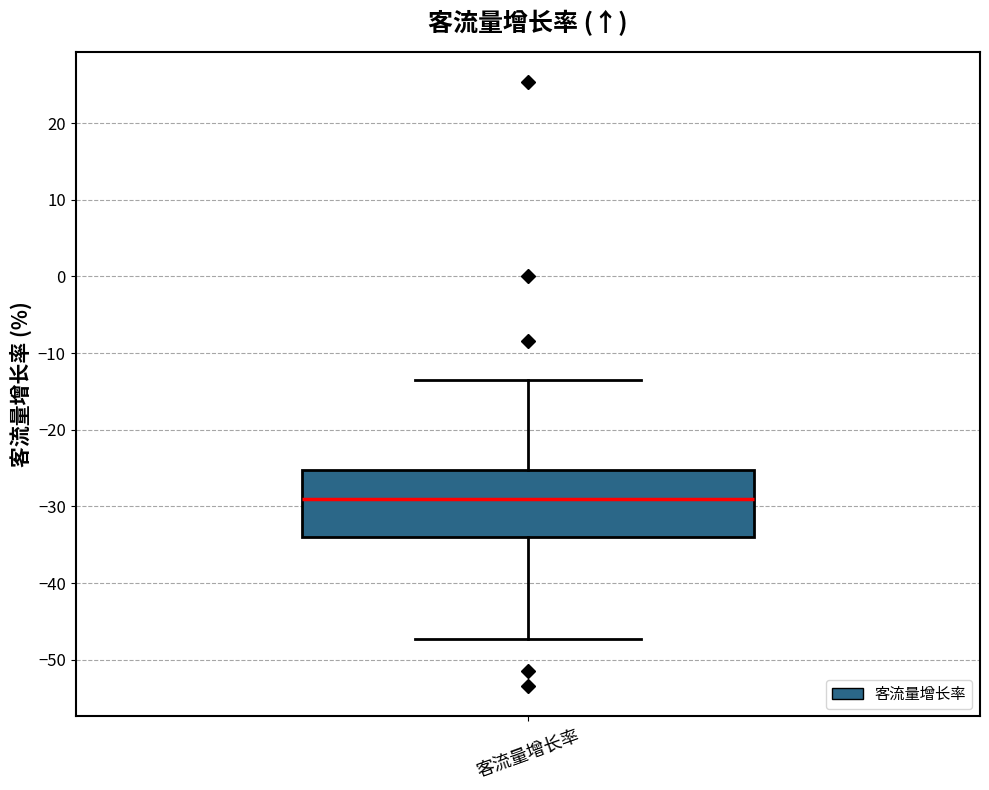

Read this box plot against the y-axis: the position of the median line, the range covered by the box, and the ends of both whiskers. The values are not printed on the chart, so give them approximately, as read against the axis.

median -29, box -34 to -25, whiskers -47 to -13